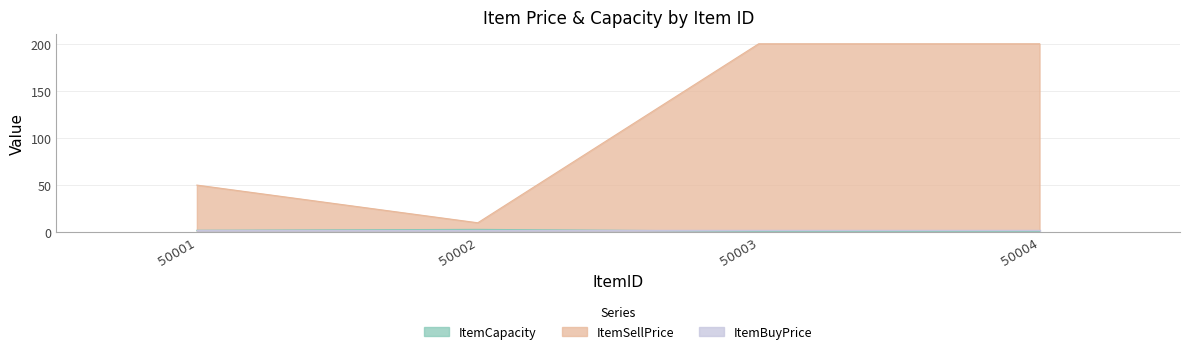

Which series has the largest total across all categories?

ItemSellPrice